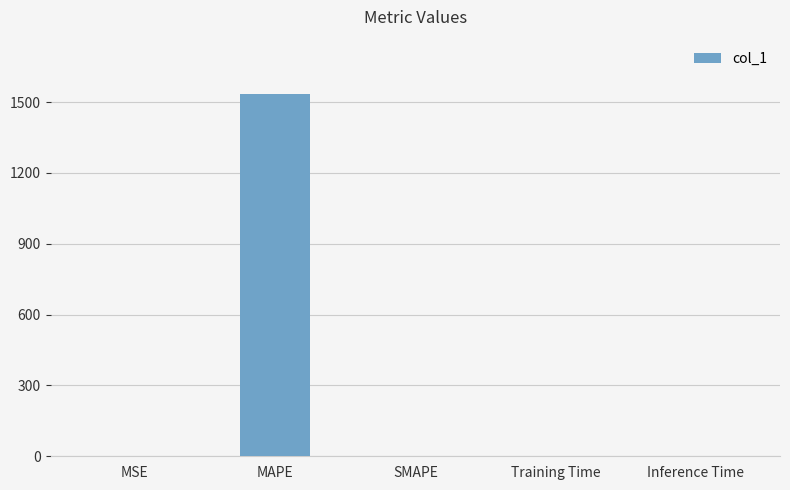

Which category has the highest value across all series?

MAPE